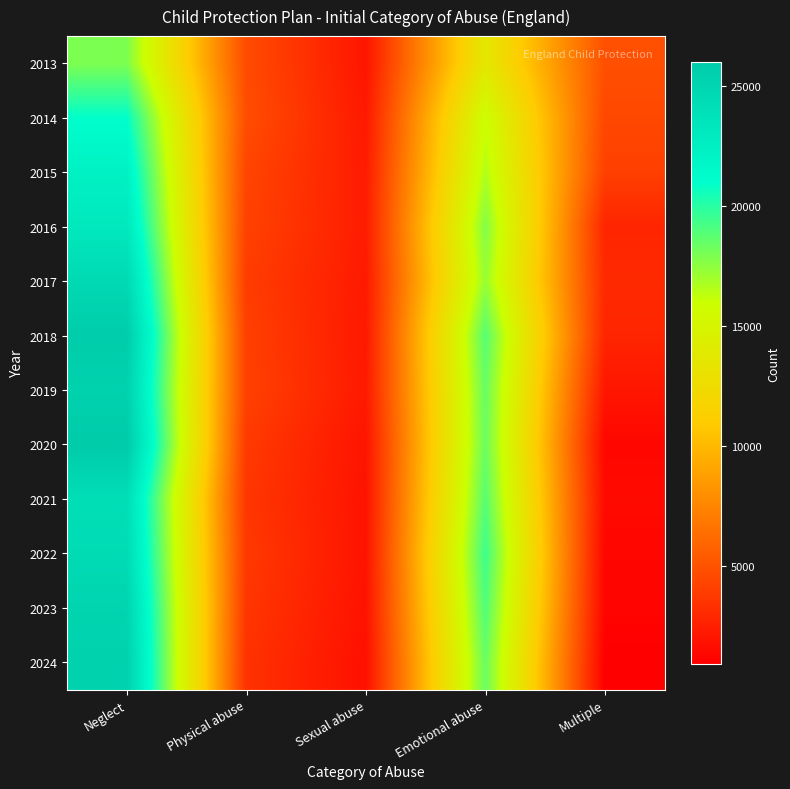

Reading left to right, transcribe all the data shown in this chart.

2013: Neglect=17930	Physical abuse=4670	Sexual abuse=2030	Emotional abuse=13640	Multiple=4870
2014: Neglect=20970	Physical abuse=4760	Sexual abuse=2210	Emotional abuse=15860	Multiple=4500
2015: Neglect=22230	Physical abuse=4350	Sexual abuse=2340	Emotional abuse=16660	Multiple=4110
2016: Neglect=23150	Physical abuse=4200	Sexual abuse=2370	Emotional abuse=17770	Multiple=2810
2017: Neglect=24590	Physical abuse=3950	Sexual abuse=2260	Emotional abuse=17280	Multiple=3010
2018: Neglect=25820	Physical abuse=4120	Sexual abuse=2180	Emotional abuse=18860	Multiple=2820
2019: Neglect=25330	Physical abuse=4170	Sexual abuse=2230	Emotional abuse=18460	Multiple=2070
2020: Neglect=26010	Physical abuse=3820	Sexual abuse=1970	Emotional abuse=18380	Multiple=1330
2021: Neglect=24120	Physical abuse=3650	Sexual abuse=1930	Emotional abuse=18840	Multiple=1480
2022: Neglect=24430	Physical abuse=3780	Sexual abuse=1930	Emotional abuse=19480	Multiple=1280
2023: Neglect=25050	Physical abuse=3630	Sexual abuse=1890	Emotional abuse=19000	Multiple=1210
2024: Neglect=25350	Physical abuse=3430	Sexual abuse=1760	Emotional abuse=18430	Multiple=930